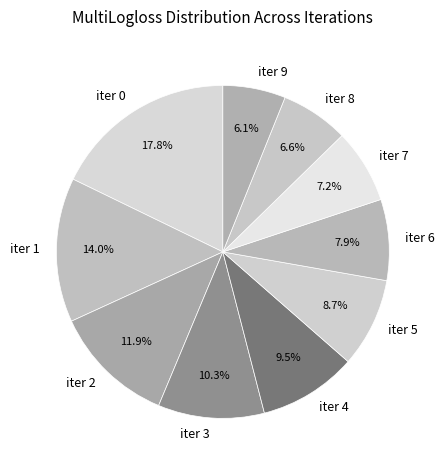

Do iter 7 and iter 5 together represent more than half of the pie?

No